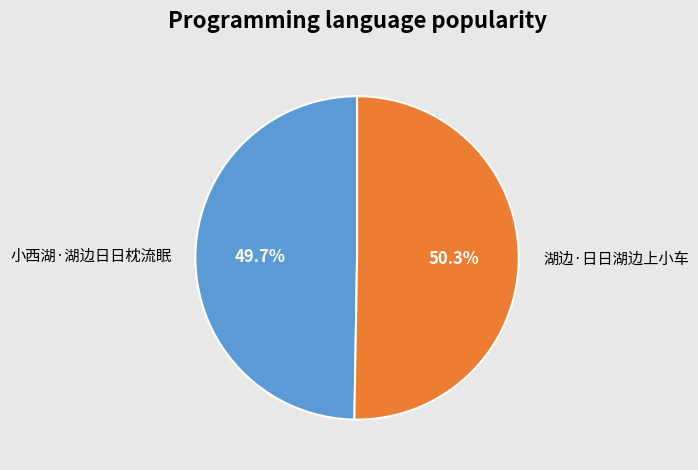

Combined, what portion of the pie is 湖边·日日湖边上小车 and 小西湖·湖边日日枕流眠?

100.0%